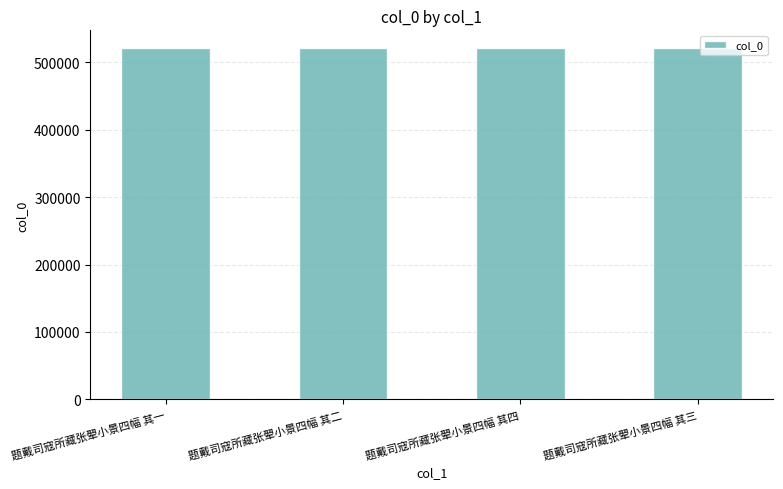

What is the ratio of the value at 题戴司寇所藏张翚小景四幅 其一 to the value at 题戴司寇所藏张翚小景四幅 其四?

1.0